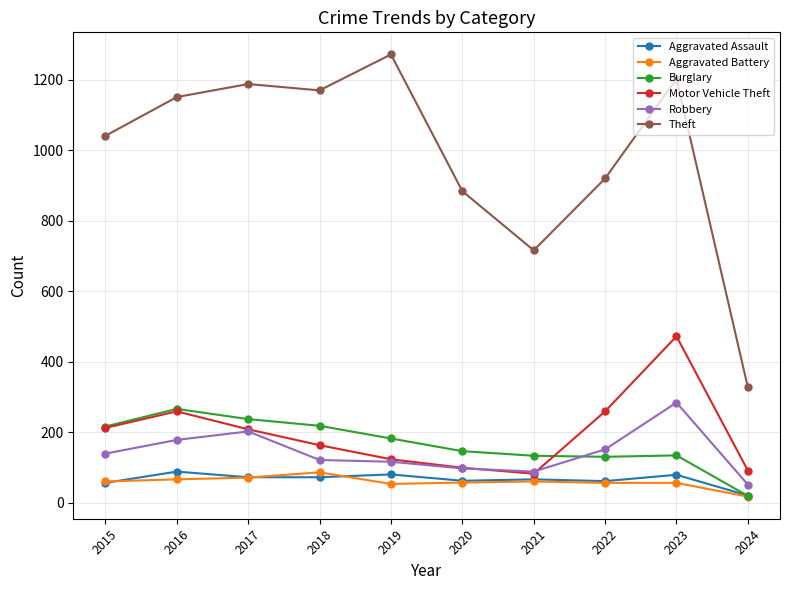

What is the value of the Robbery point at the 1st from the left?

139